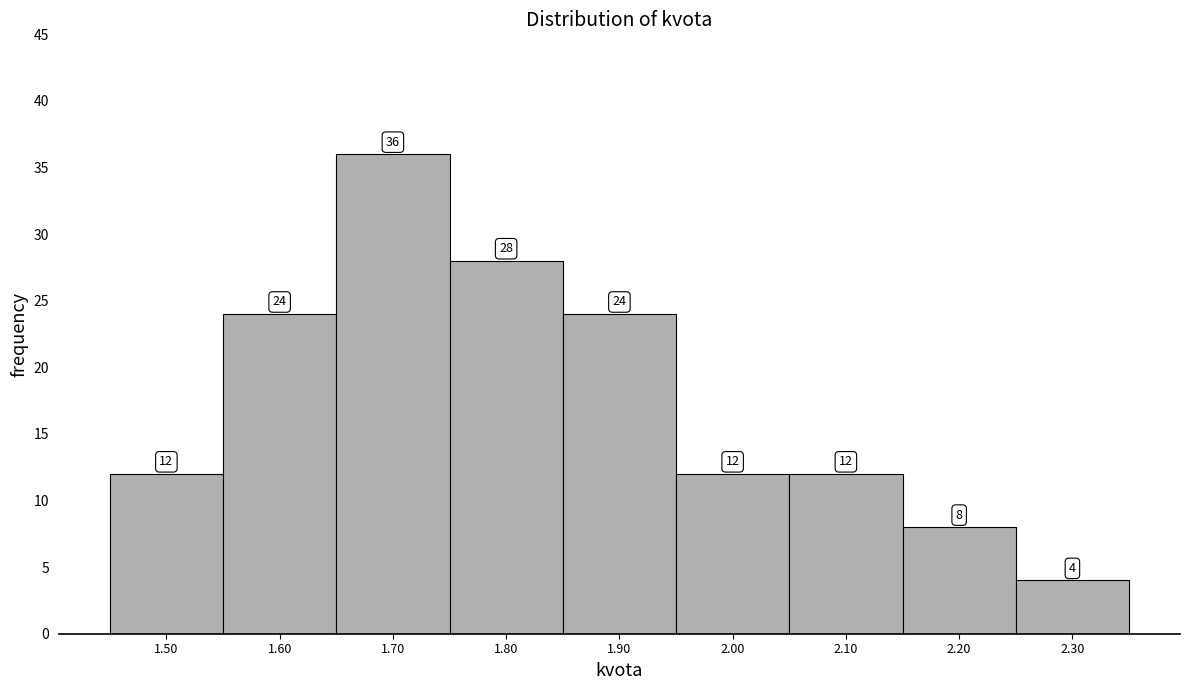

Reading right to left, what are all the values shown in this chart?

4	8	12	12	24	28	36	24	12